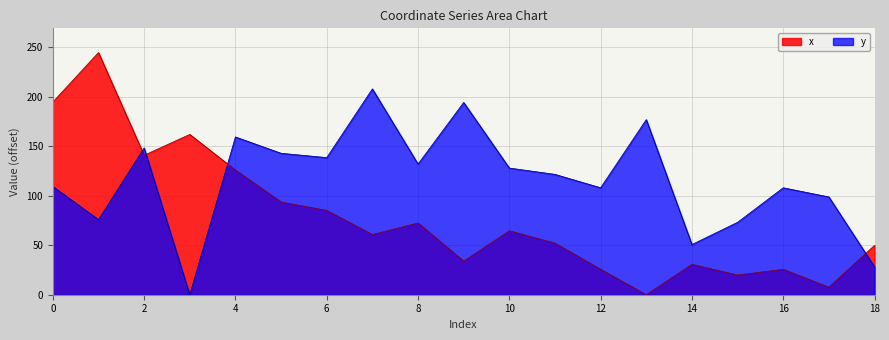

How many times do y and x cross each other?

4